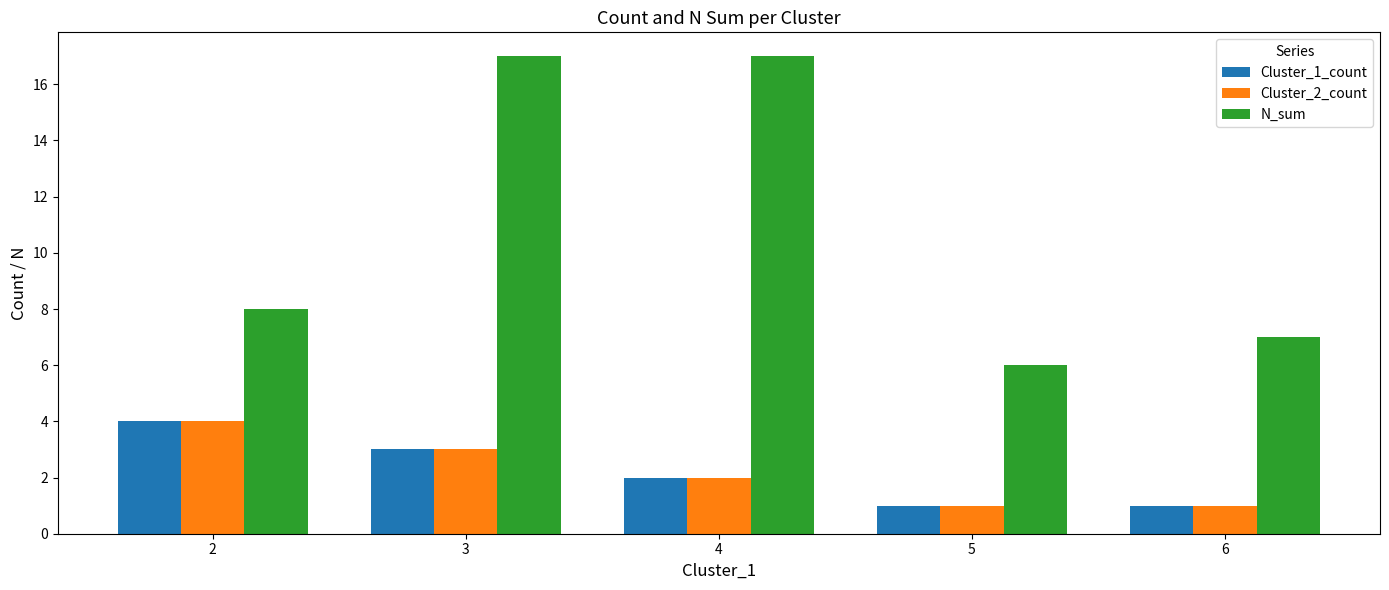

What is the maximum value shown in the chart?

17